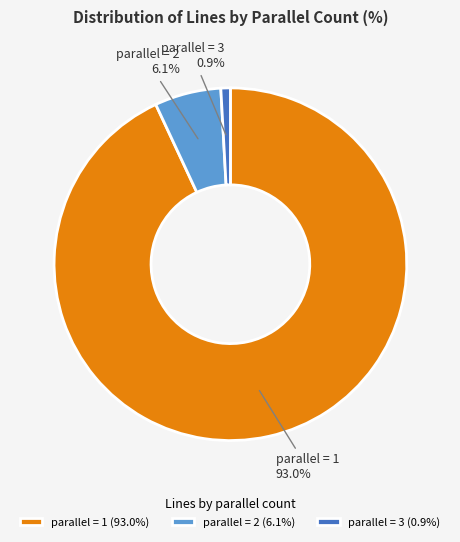

Which slice is the smallest?

parallel = 3 (0.9%)